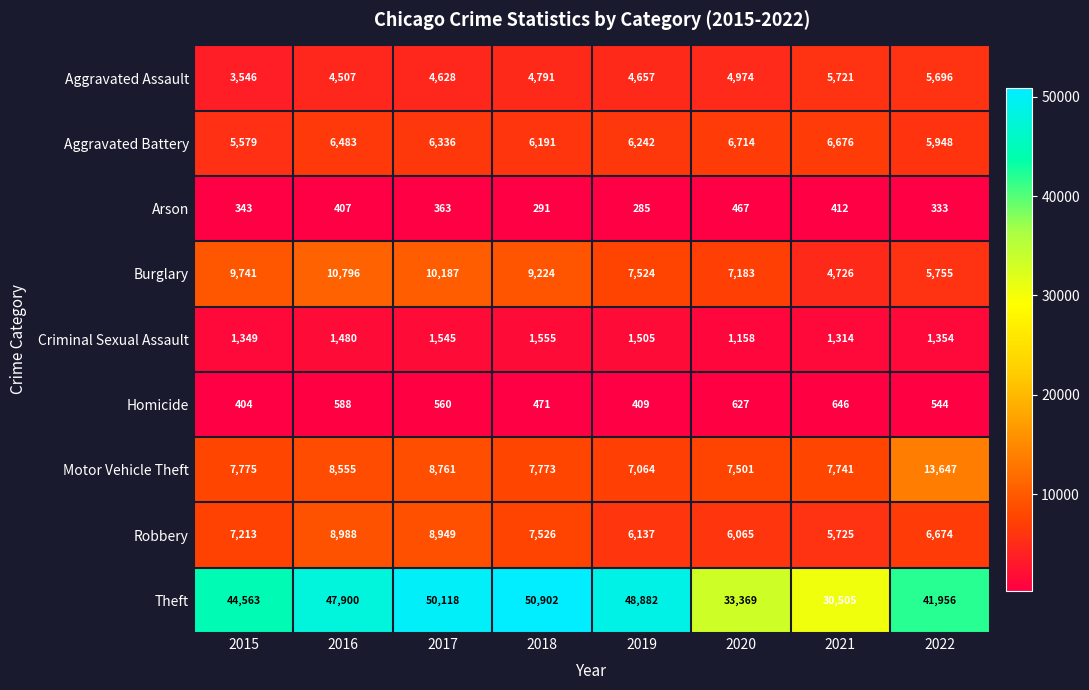

Where is Robbery nearest to the value 7356?

2015